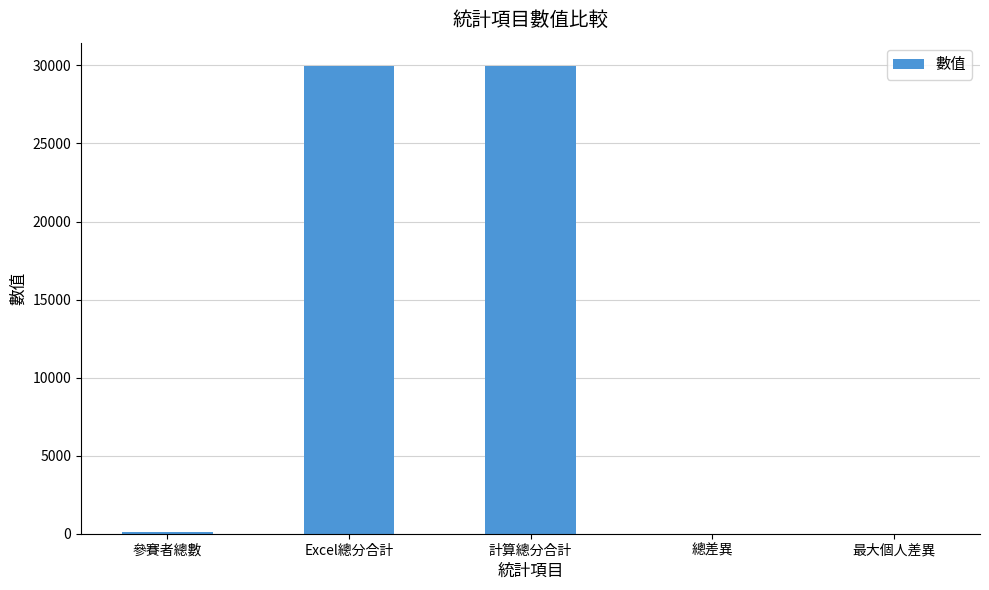

What is the maximum value shown in the chart?

29960